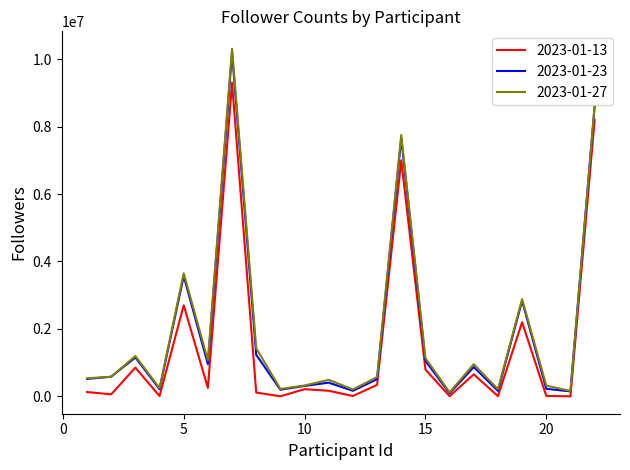

What is the greatest value displayed?

10309471